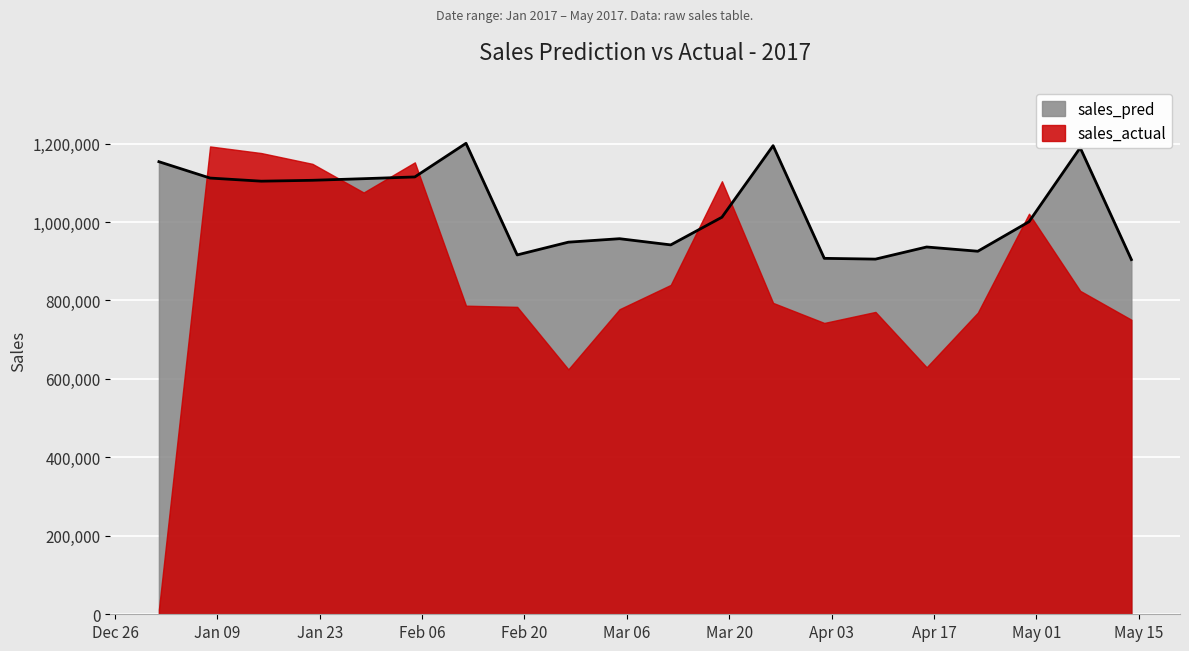

Reading left to right, what are all the values shown in this chart?

1153669.4	1111976.9	1104035.4	1106284.9	1110382.6	1114813.8	1200601.5	916062.8	948556.8	957406.6	941623.5	1012133.8	1194524.1	907331.2	905355.0	936264.4	925431.7	1000661.5	1189229.7	904163.5